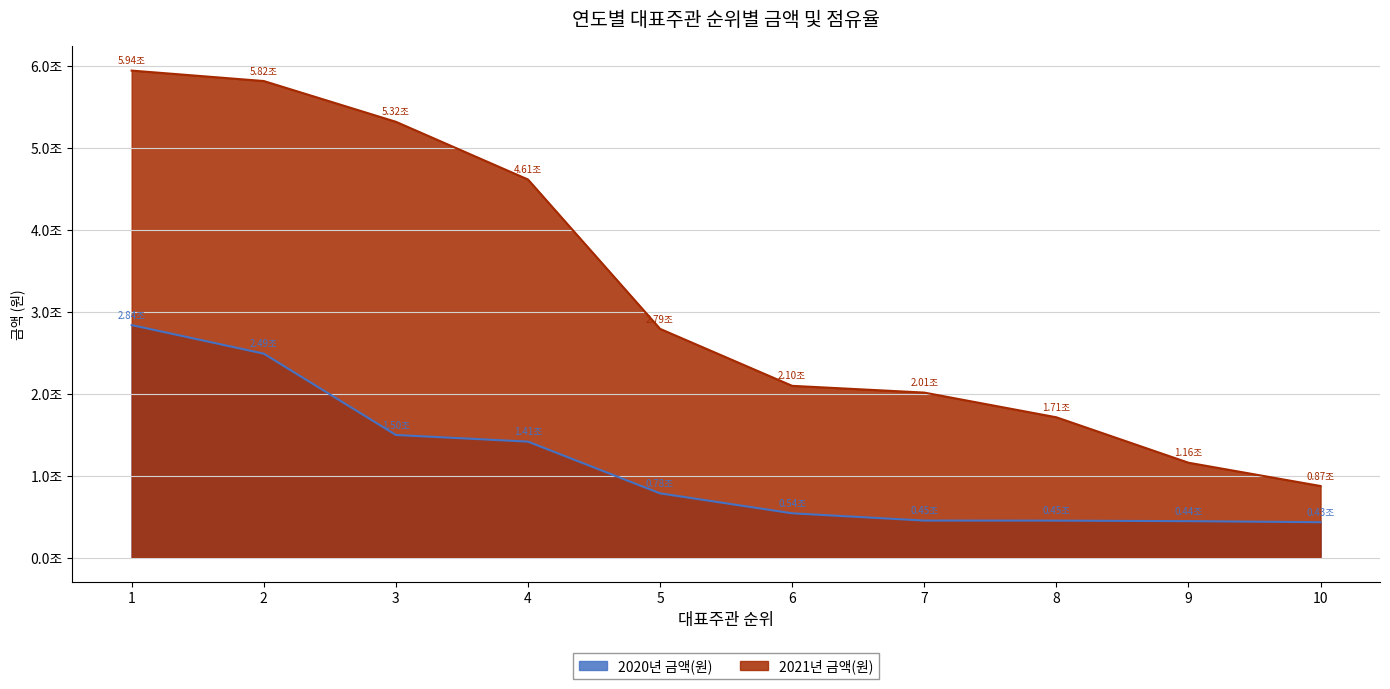

What is the sum of all 2021년 금액(원) values?

32331925000000